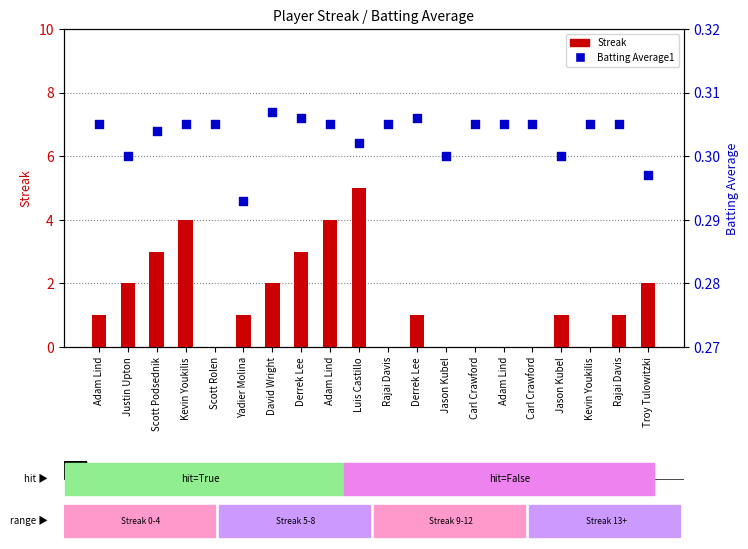

At how many categories does at least one series exceed 4?

1